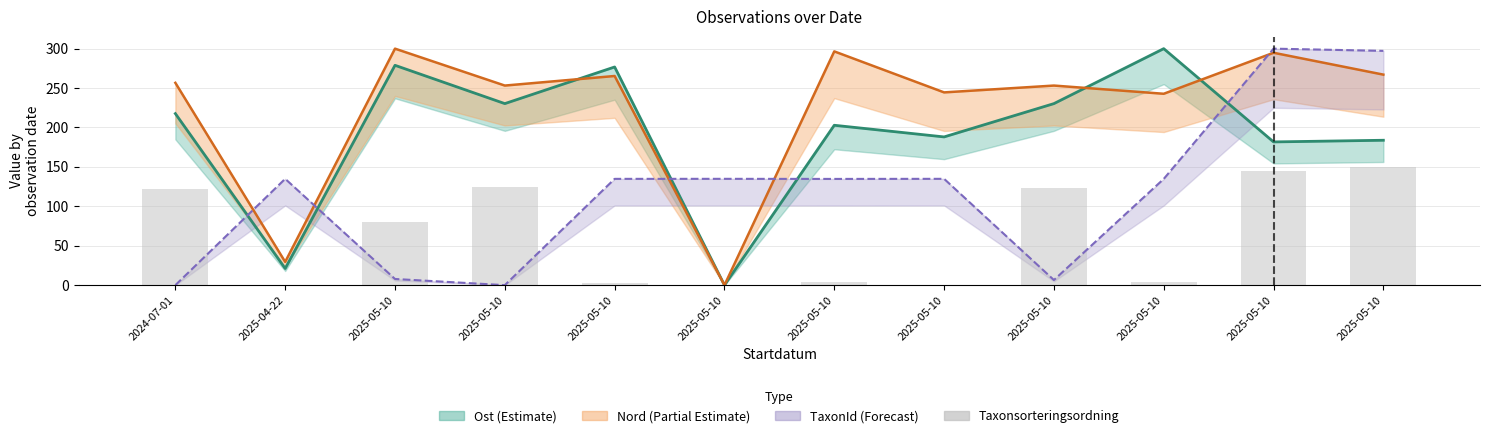

Rank the categories by value from lowest to highest.

2025-04-22, 2025-05-10, 2025-05-10, 2025-05-10, 2025-05-10, 2025-05-10, 2025-05-10, 2024-07-01, 2025-05-10, 2025-05-10, 2025-05-10, 2025-05-10